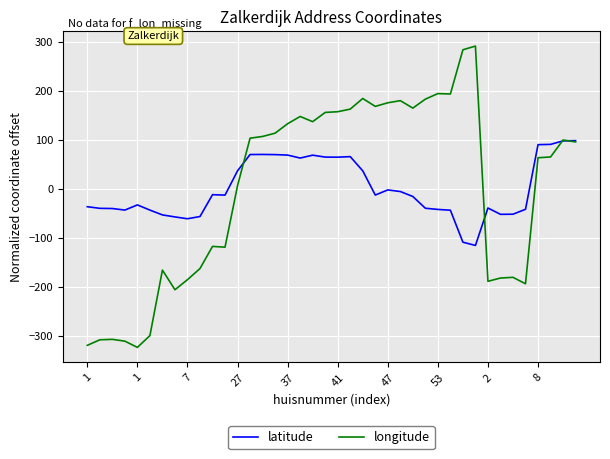

What is the smallest value displayed?

-323.0